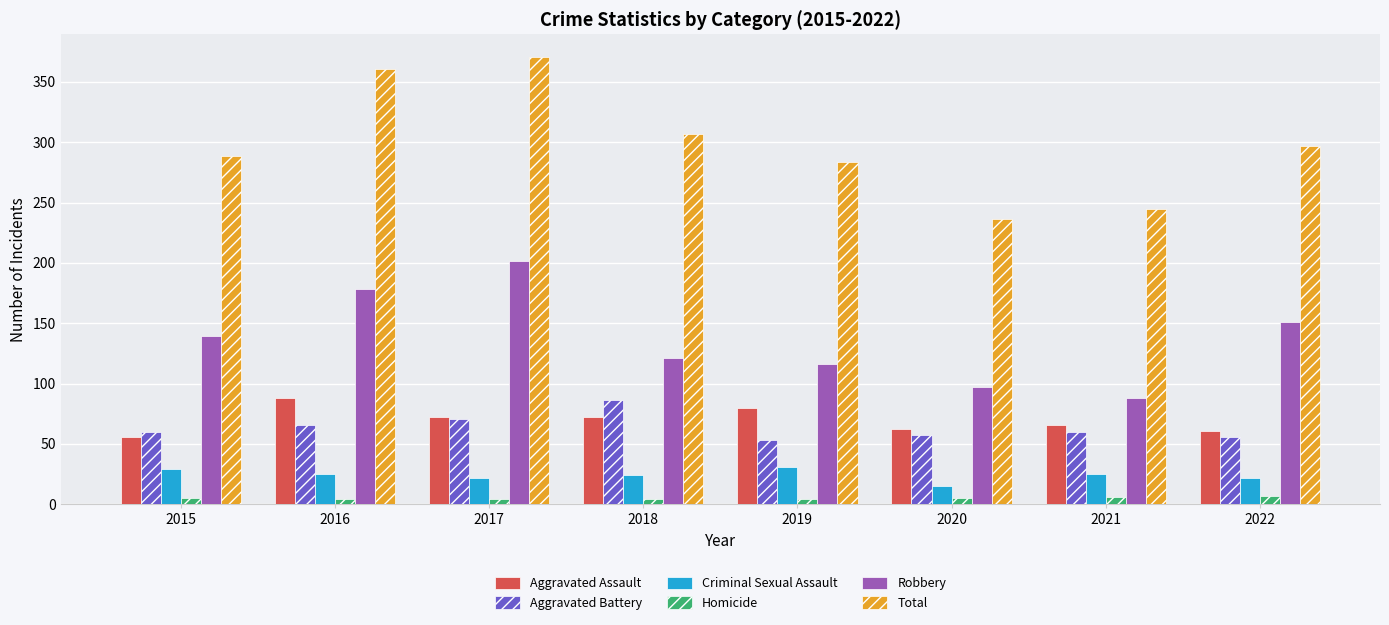

What is the total value across all series at 2021?

490